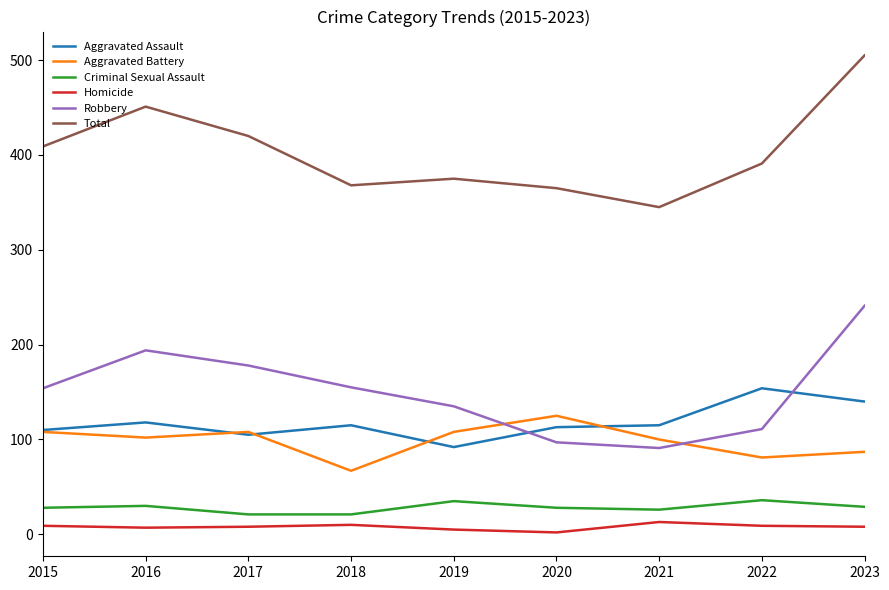

The value of Robbery at 2017 is 178. True or false?

True